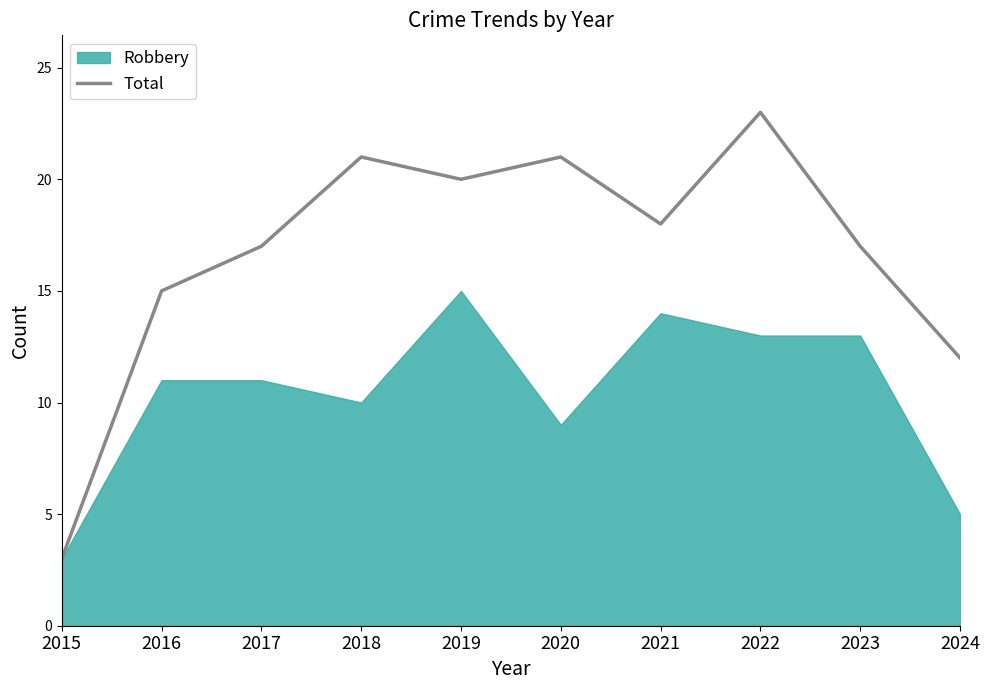

Reading left to right, what are all the values shown in this chart?

3	15	17	21	20	21	18	23	17	12